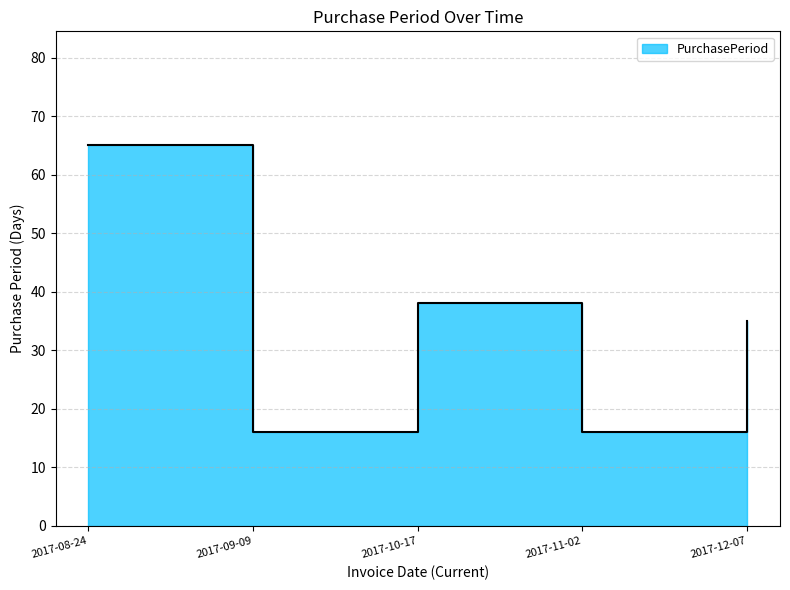

How many lines are shown in the chart?

1